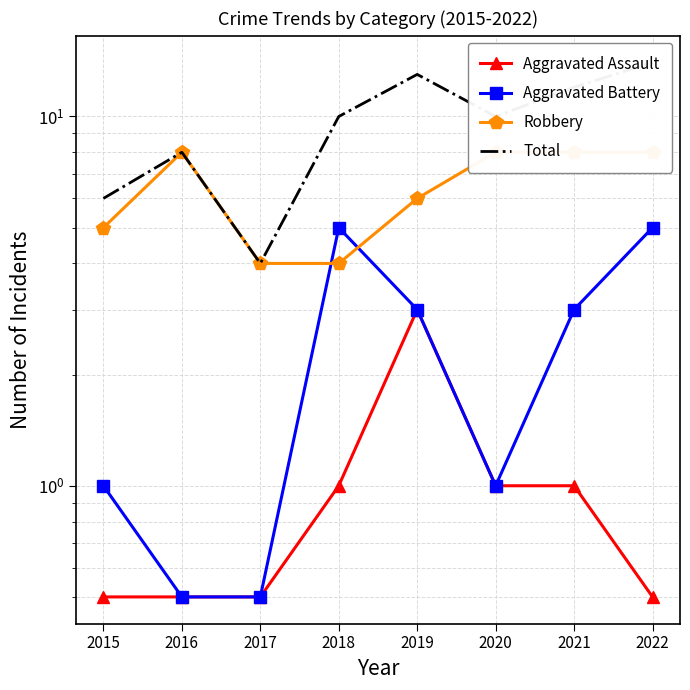

Which label corresponds to the largest value in the chart?

2022